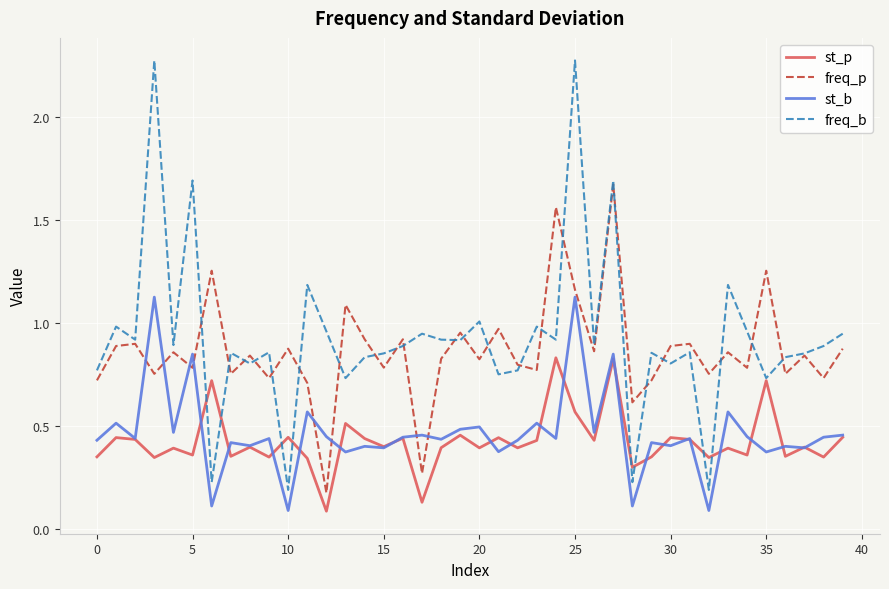

Which series ends up on top after the final intersection of freq_p and freq_b?

freq_b